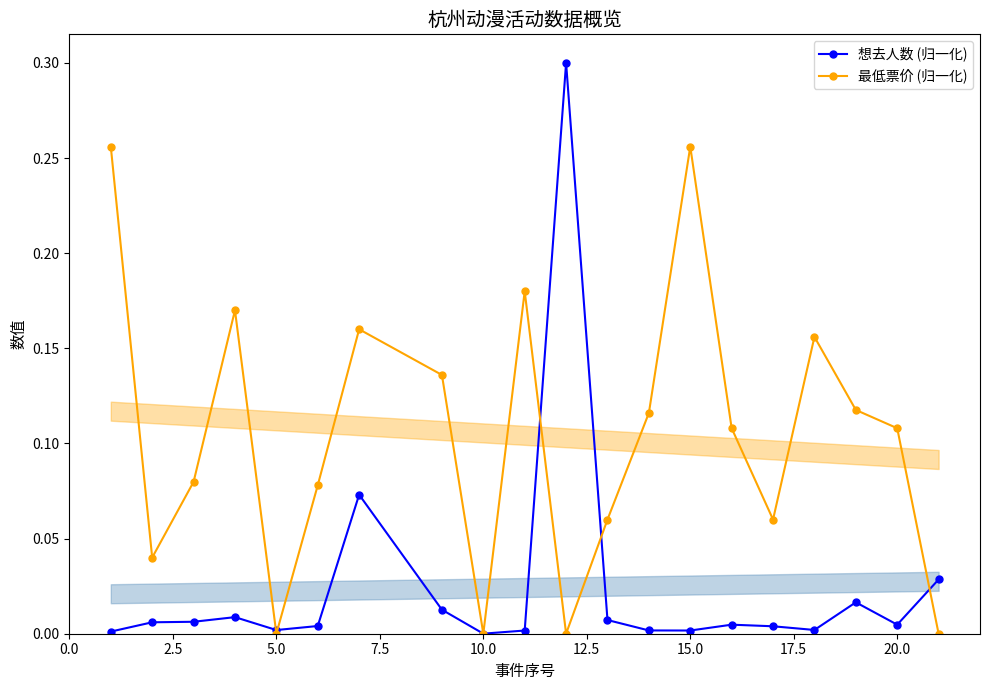

True or false: 最低票价 (归一化) has more than 1 points higher than both neighbors.

True